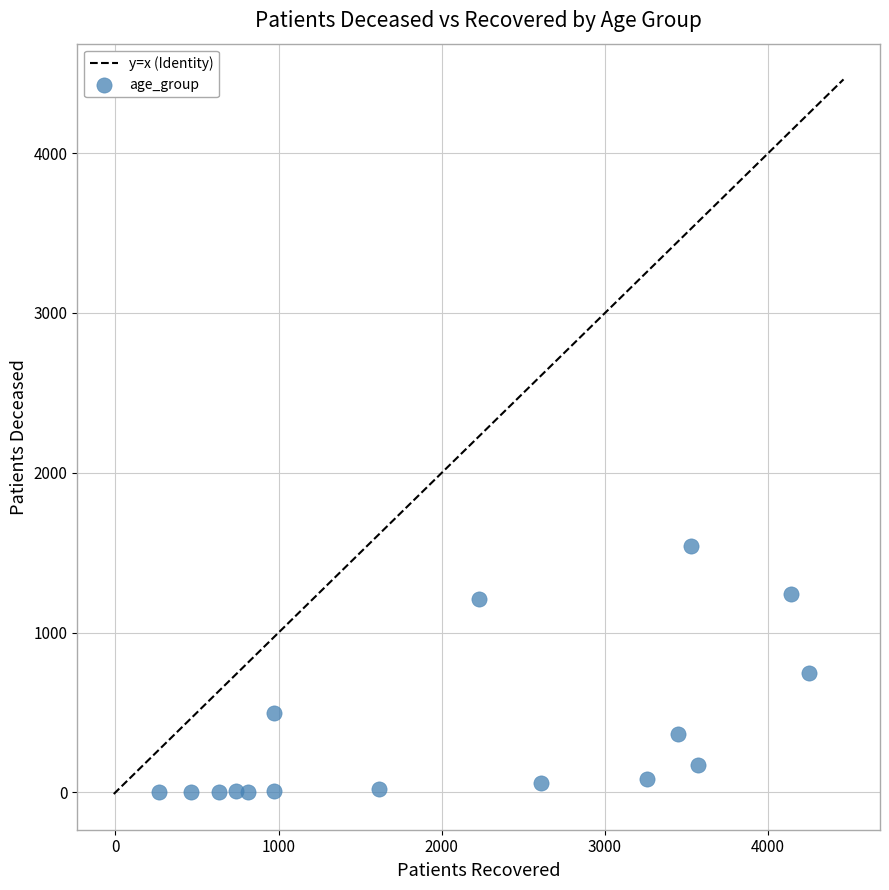

What is the range of X values (max minus min)?

3979